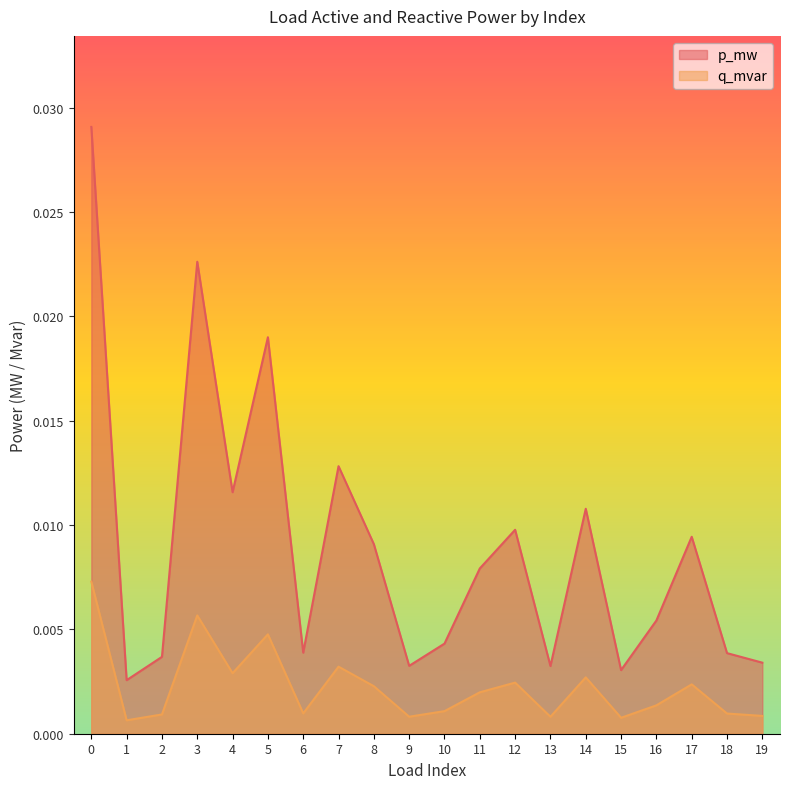

True or false: q_mvar and p_mw intersect in this chart.

False